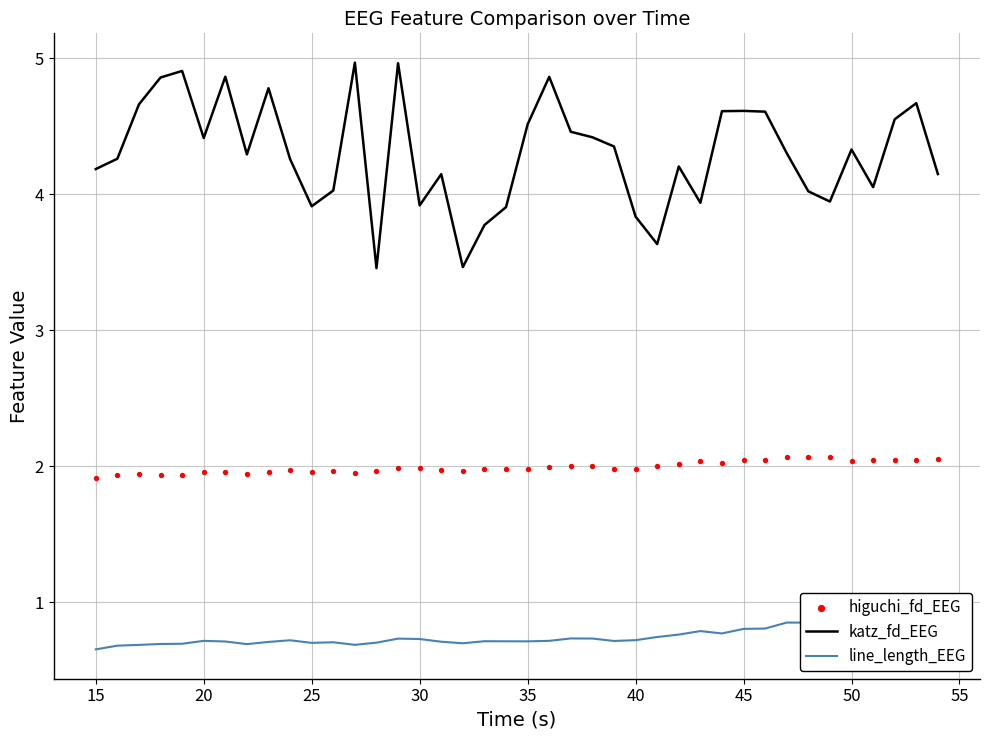

Which series contains the highest Y value?

katz_fd_EEG